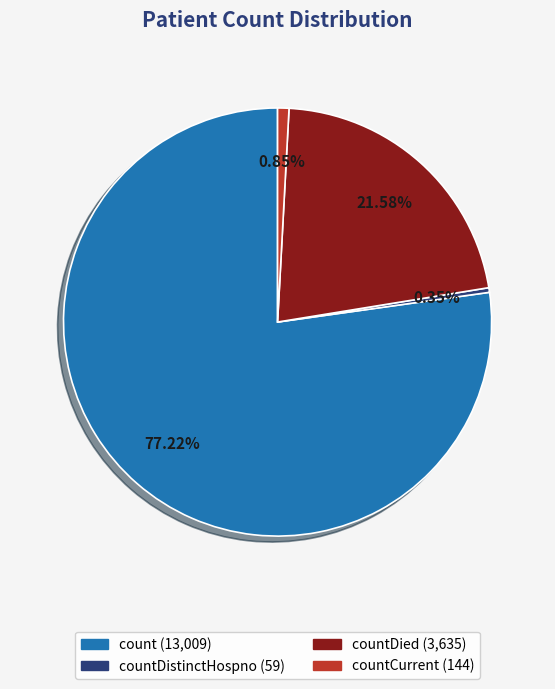

Does any single category account for the majority?

Yes